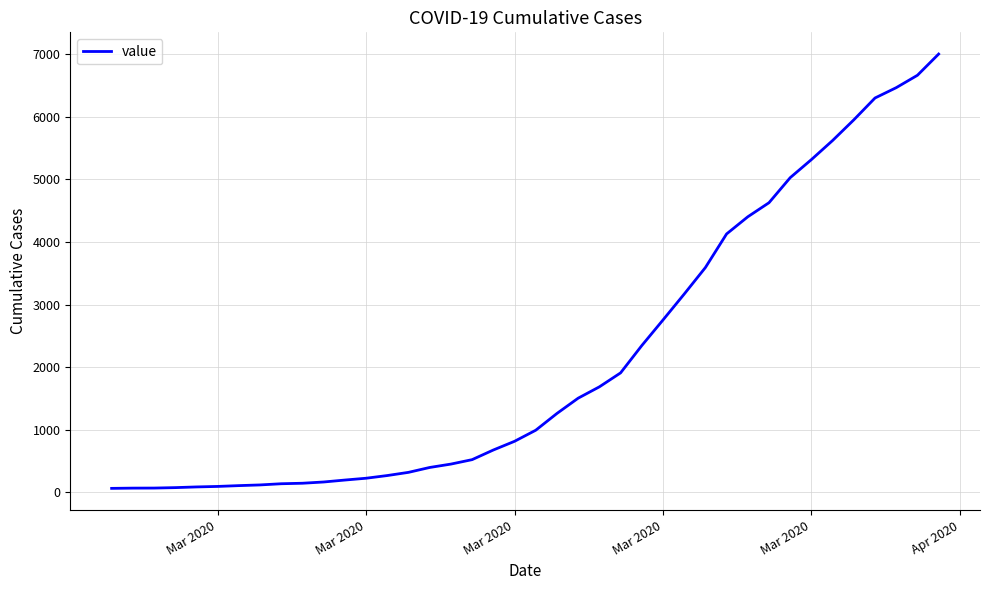

What is the difference between the maximum and minimum values?

6939